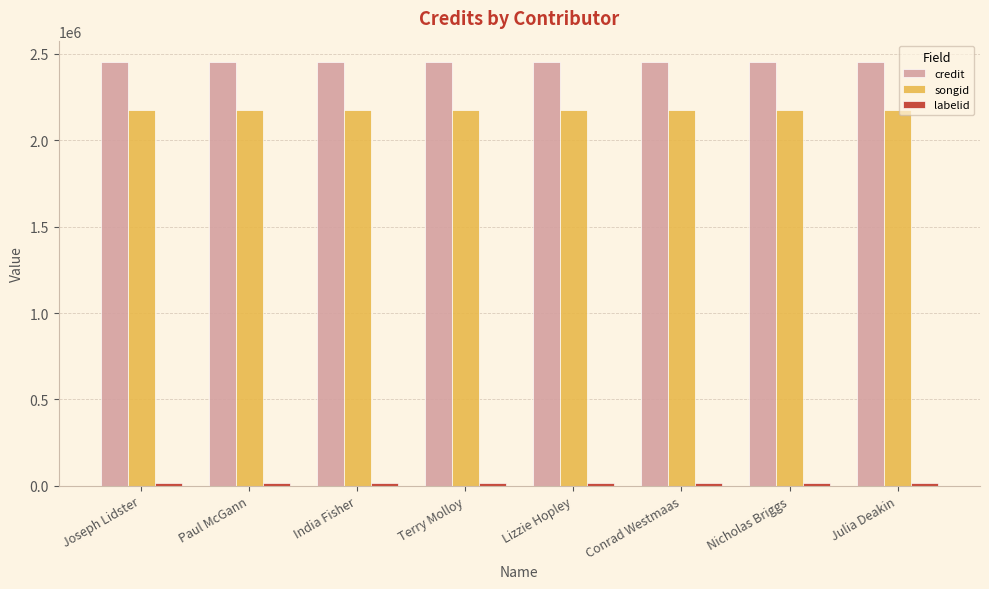

What is the sum of the credit values at Paul McGann and Joseph Lidster?

4907440